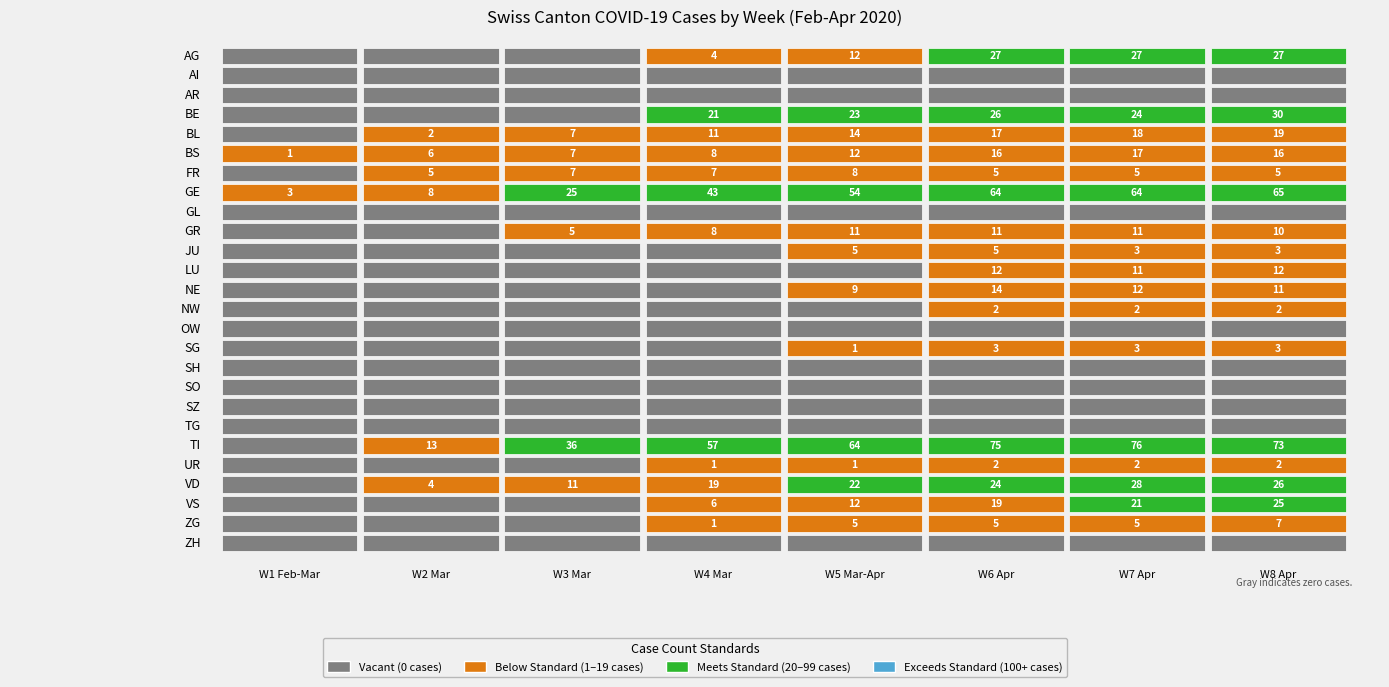

Which has a higher value, GE or FR?

GE